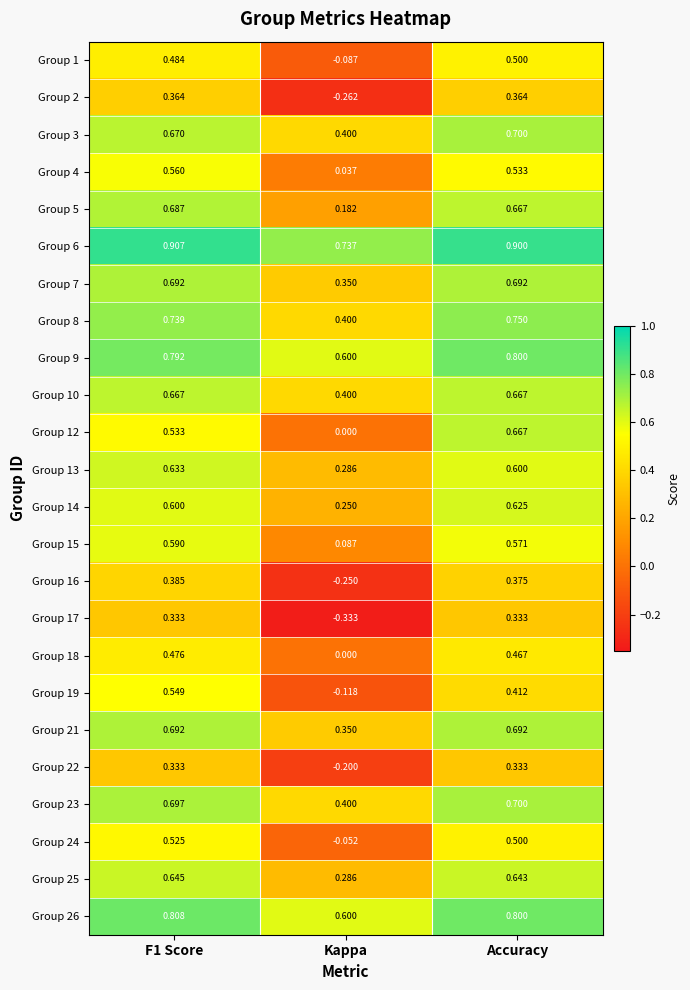

Count the number of categories in the chart.

3